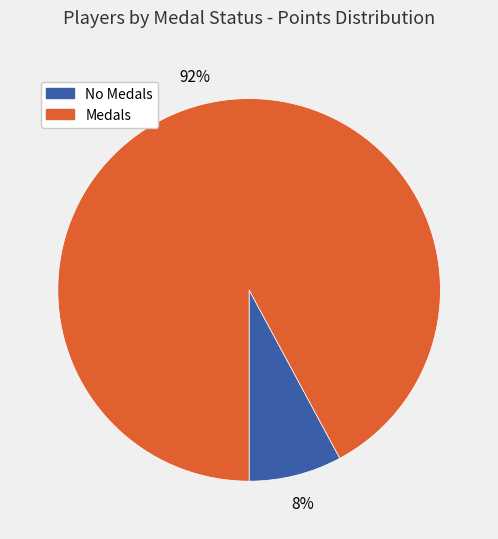

Is there a majority slice in this chart?

Yes